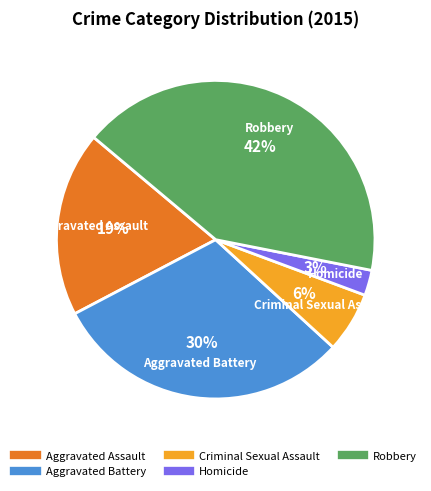

How many segments does this pie chart have?

5